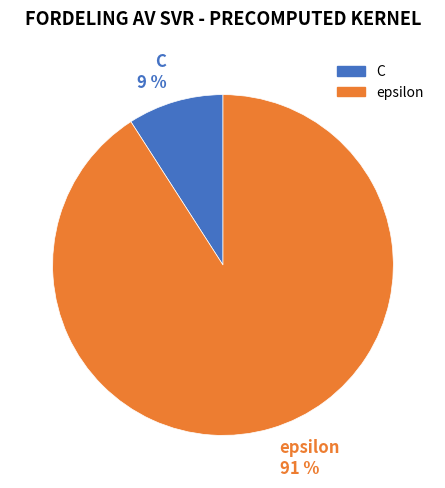

What is the ratio of the value at C to the value at epsilon?

0.1